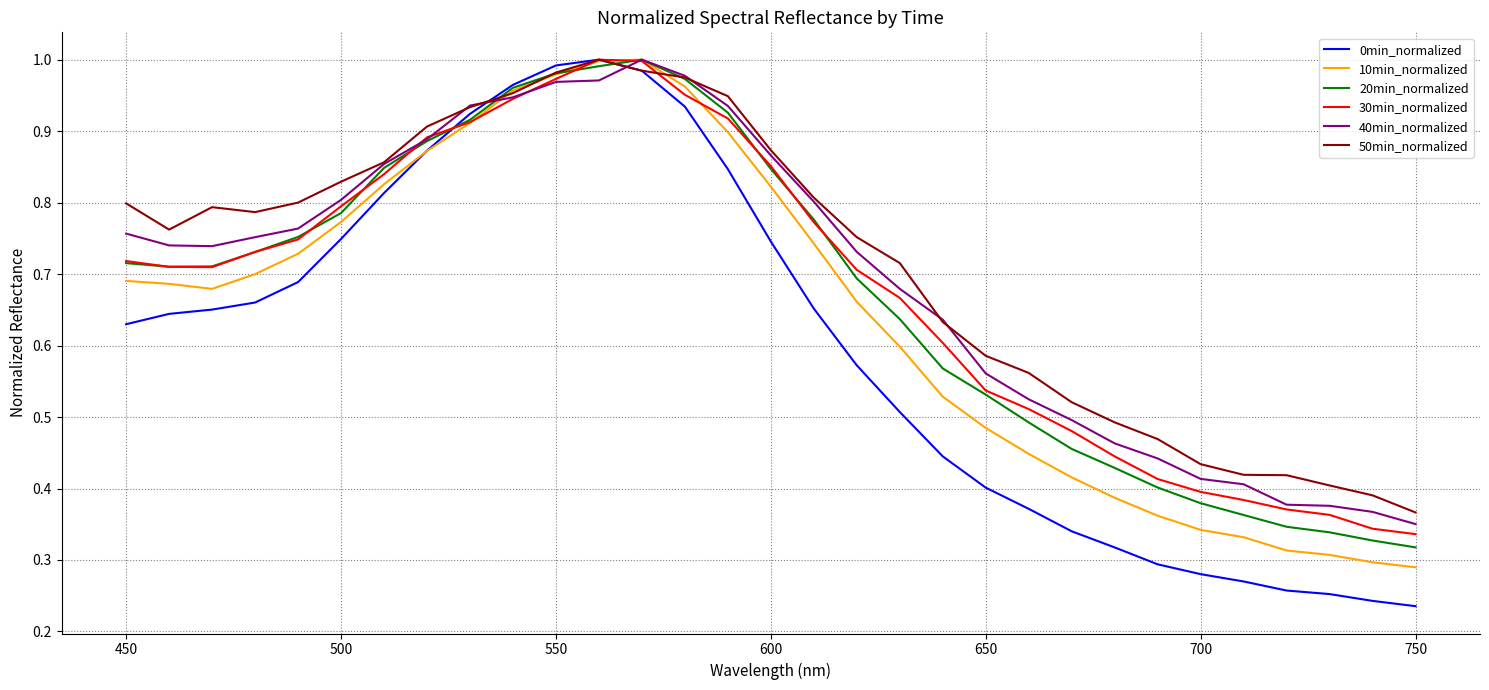

True or false: 40min_normalized and 0min_normalized cross at least once.

True